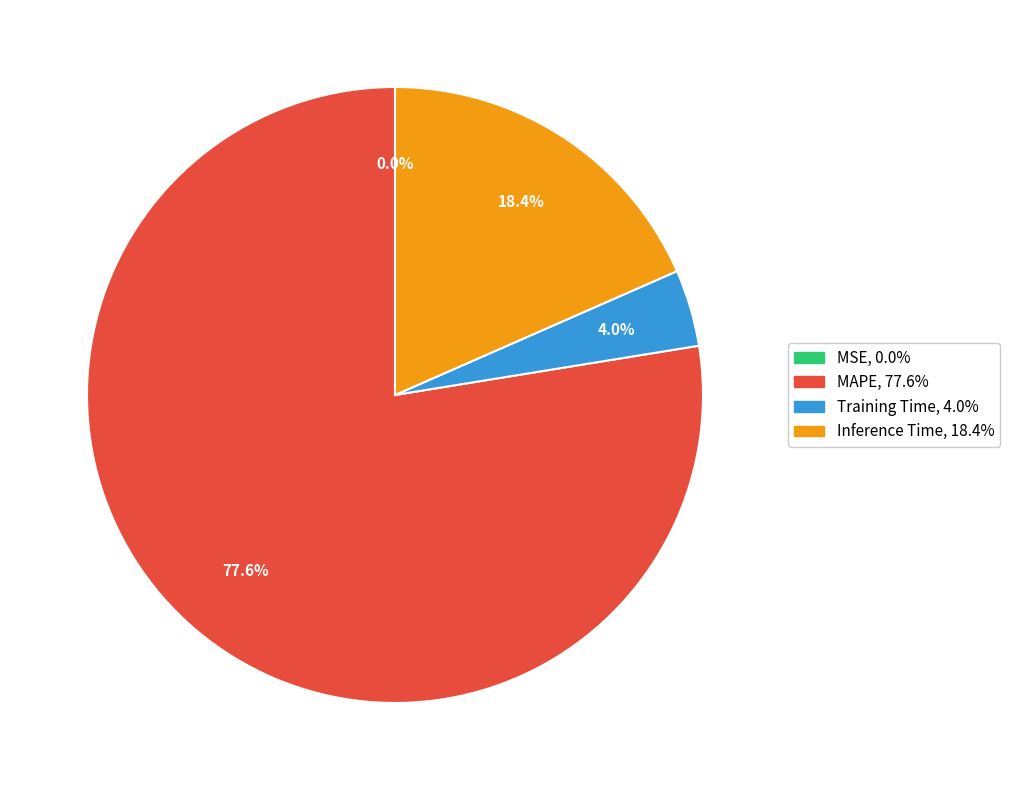

What is the majority slice?

MAPE